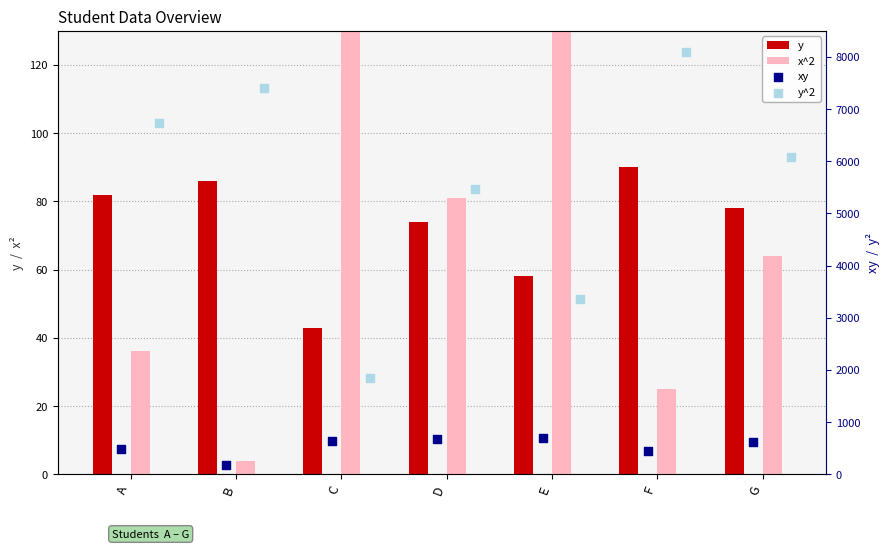

Which series has the largest total across all categories?

y^2